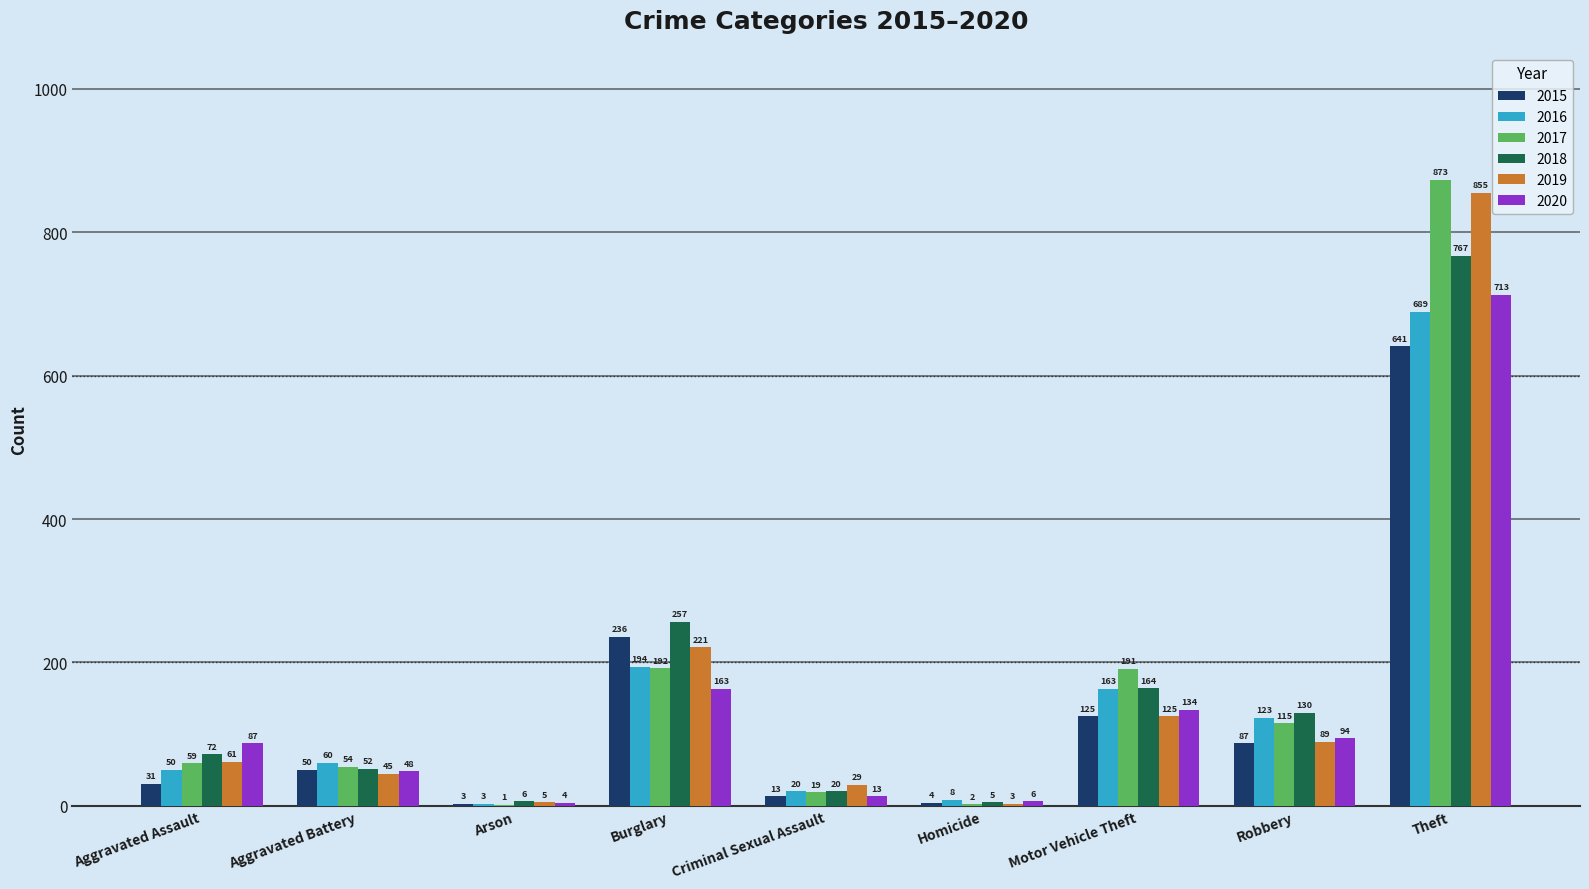

At which label does 2015 reach its peak?

Theft